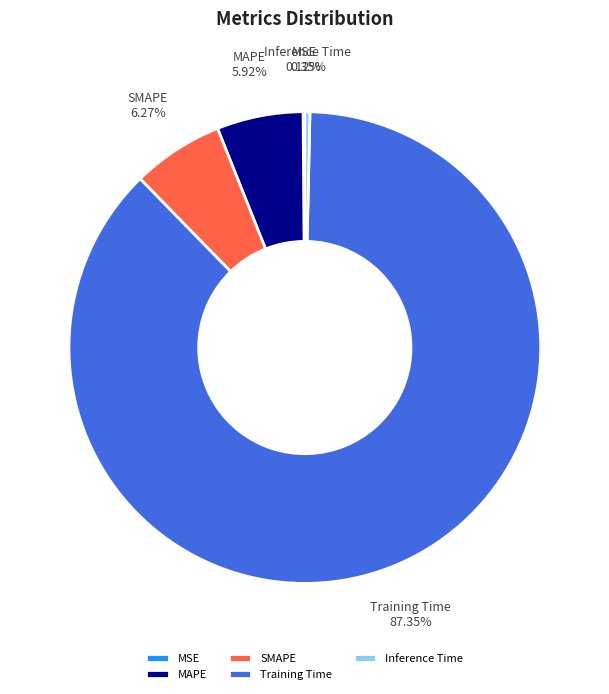

What is the largest slice in the pie chart?

Training Time